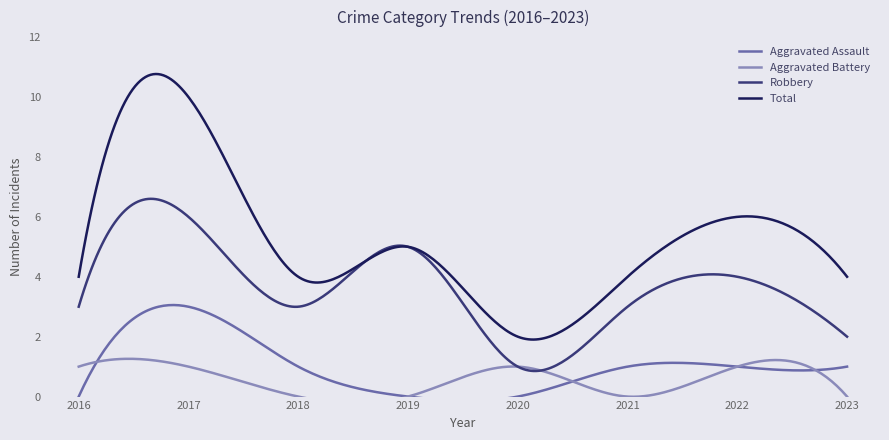

What value does the Aggravated Battery series have at 2016?

1